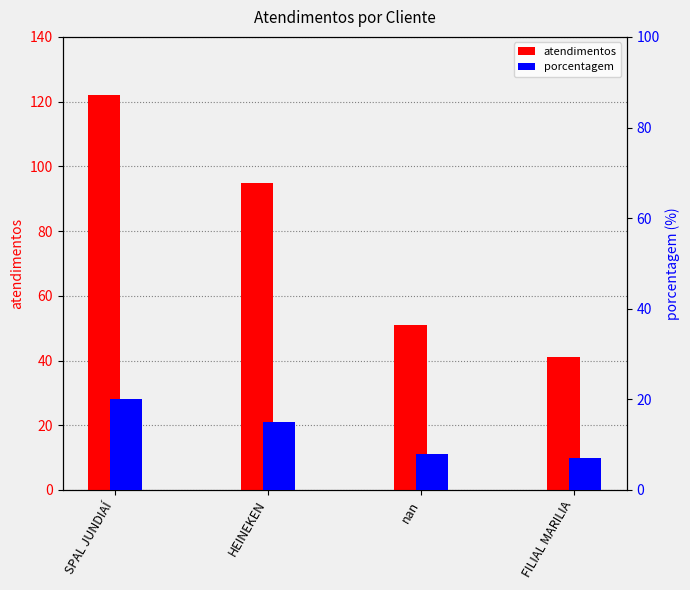

What is the difference between the second highest and minimum values in the porcentagem series?

8